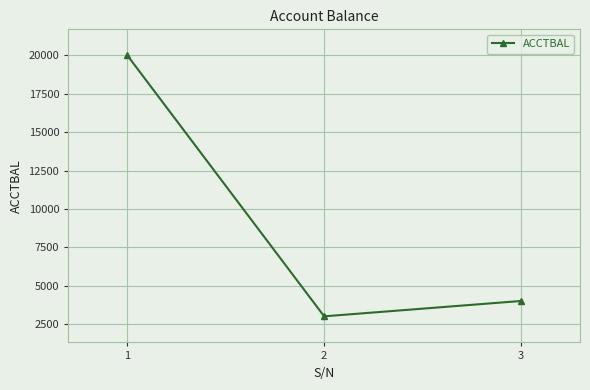

Reading right to left, what are all the values shown in this chart?

4000	3000	20000